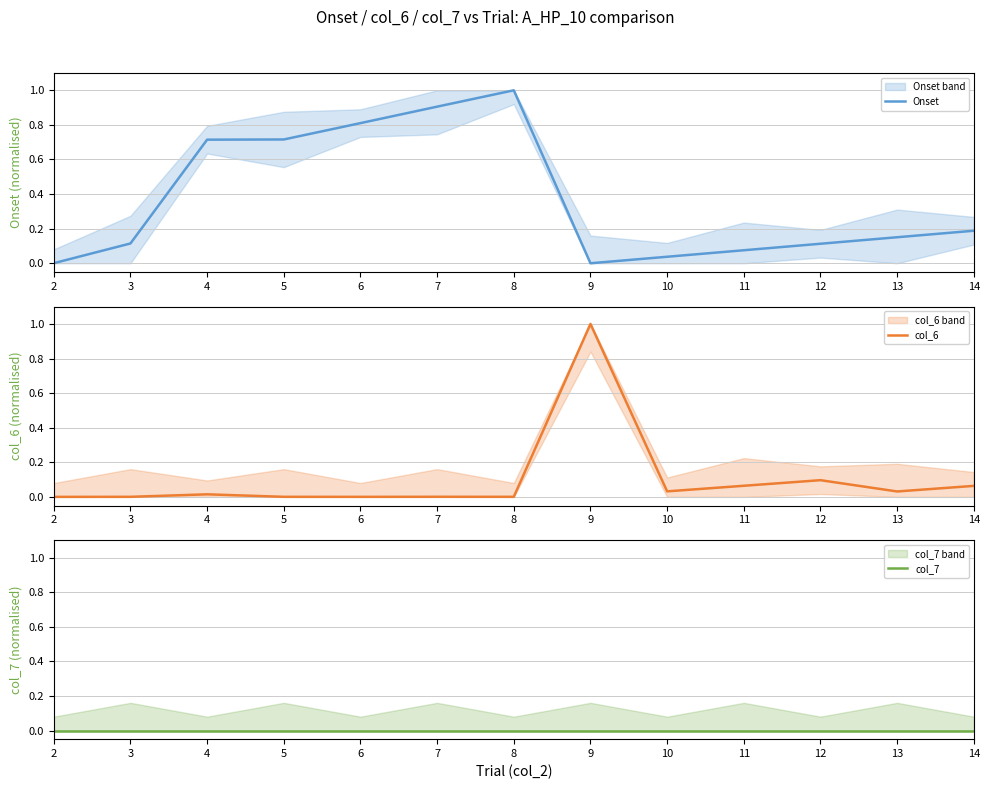

Which series has the largest range (max minus min)?

Onset